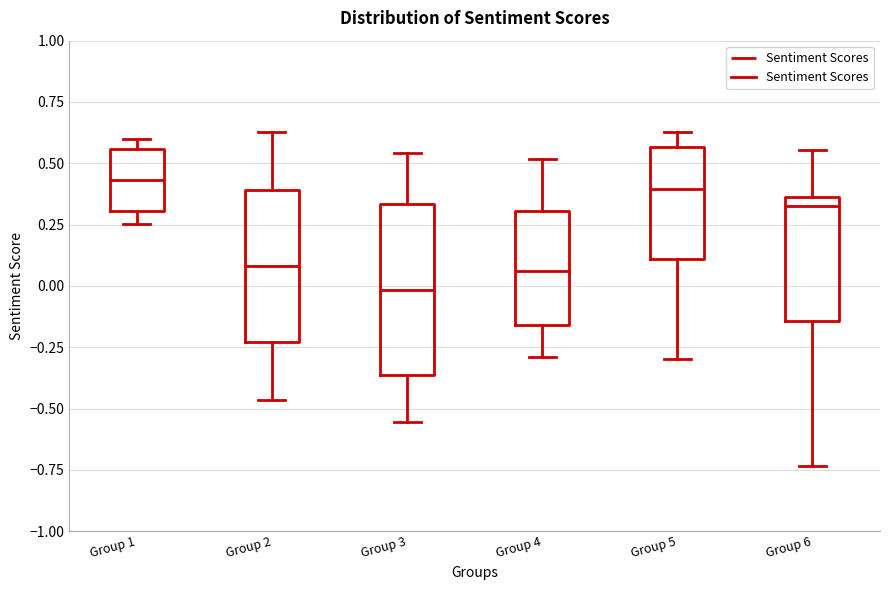

Which box is the tallest, from its lower edge to its upper edge?

Group 3